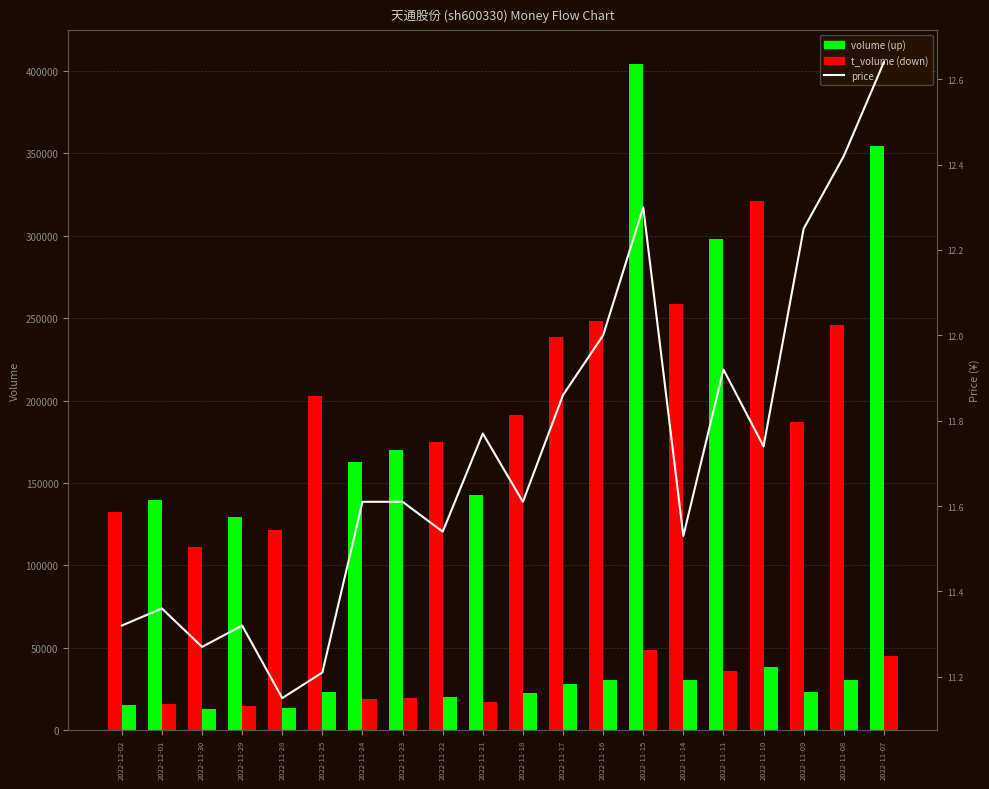

What position from the left is 2022-12-02?

1